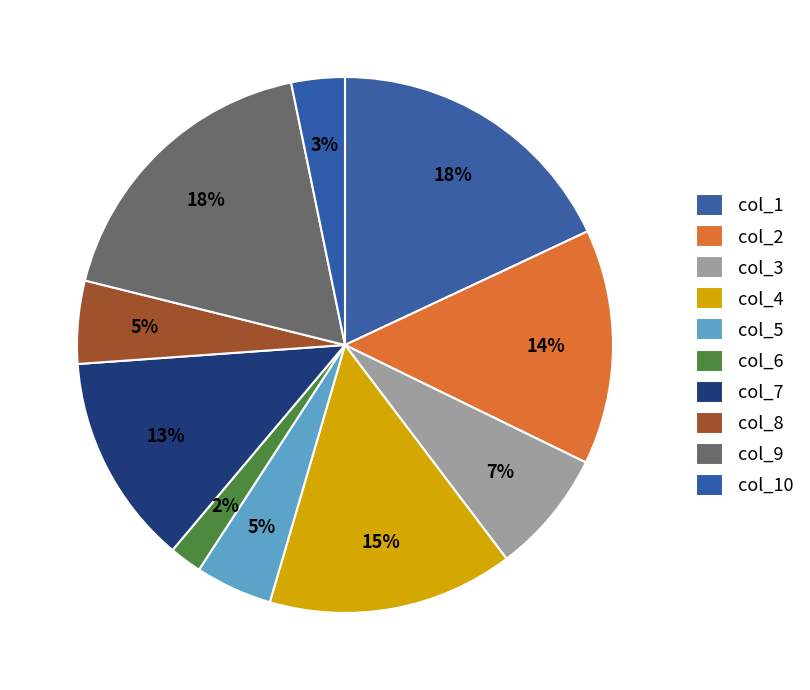

True or false: col_3 accounts for 1% of the total.

False